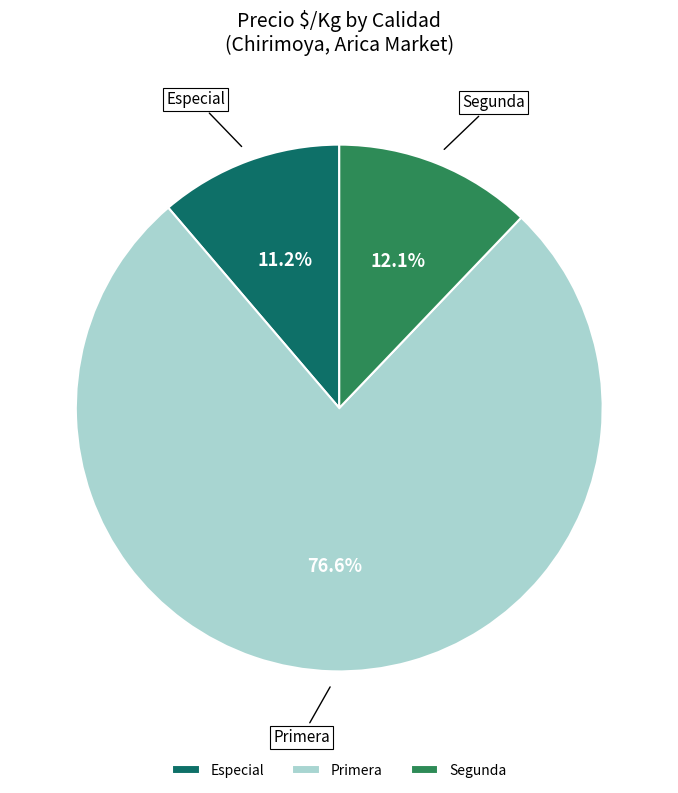

Approximately how many times larger is the value at Segunda compared to Especial?

1.1